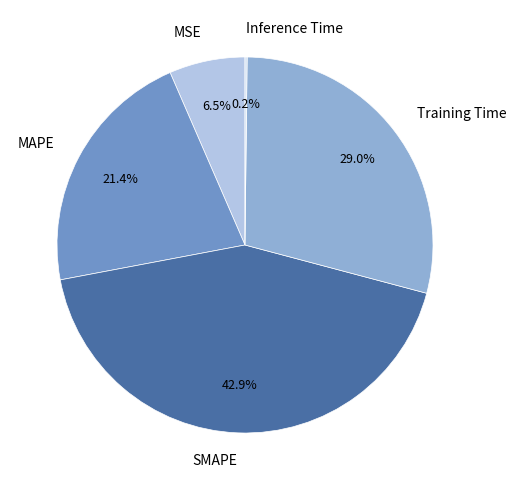

What percentage do MAPE and Training Time together represent?

50.4%